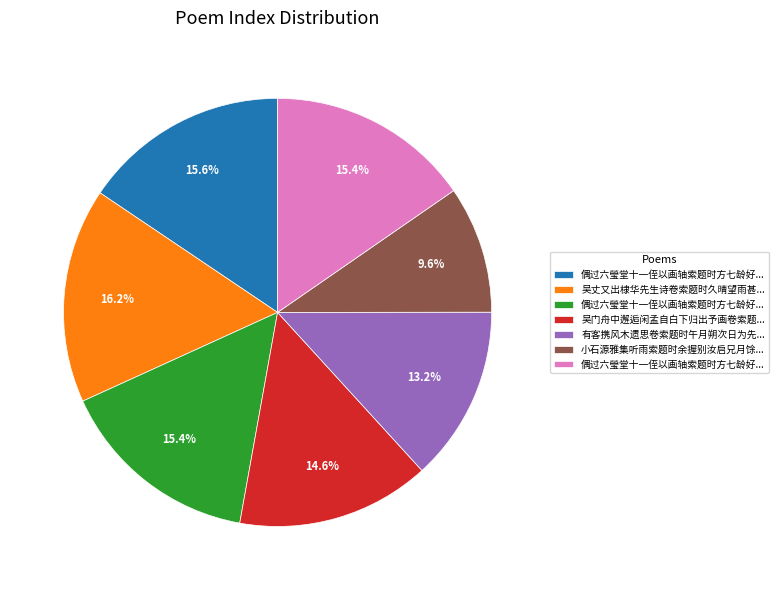

Does any single category account for the majority?

No